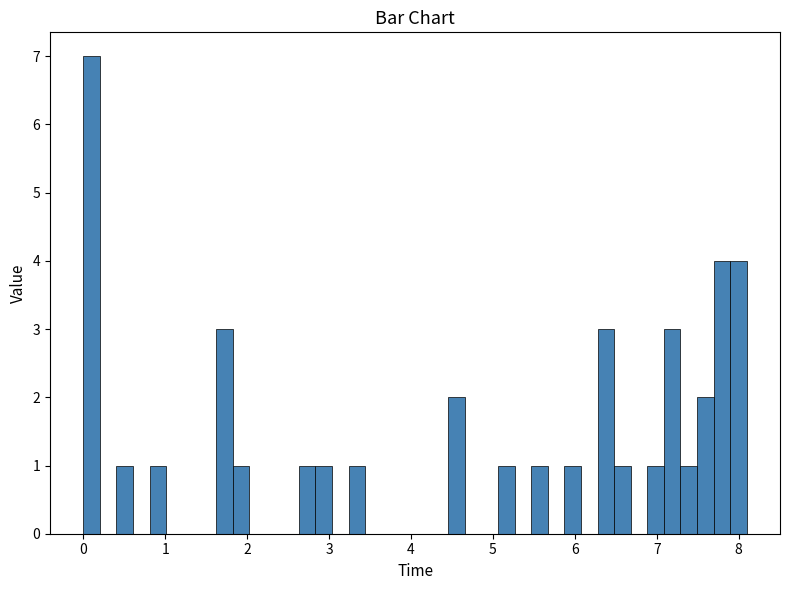

Around what value on the x-axis is the tallest bar? Give the approximate position of its centre, as read against the axis.

0.1